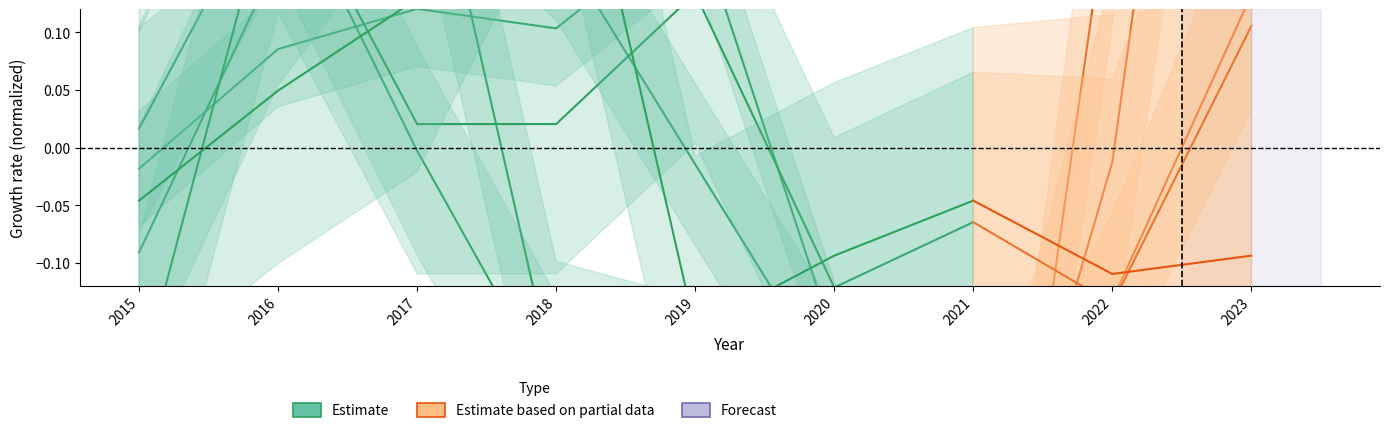

Which category has the highest value across all series?

2023